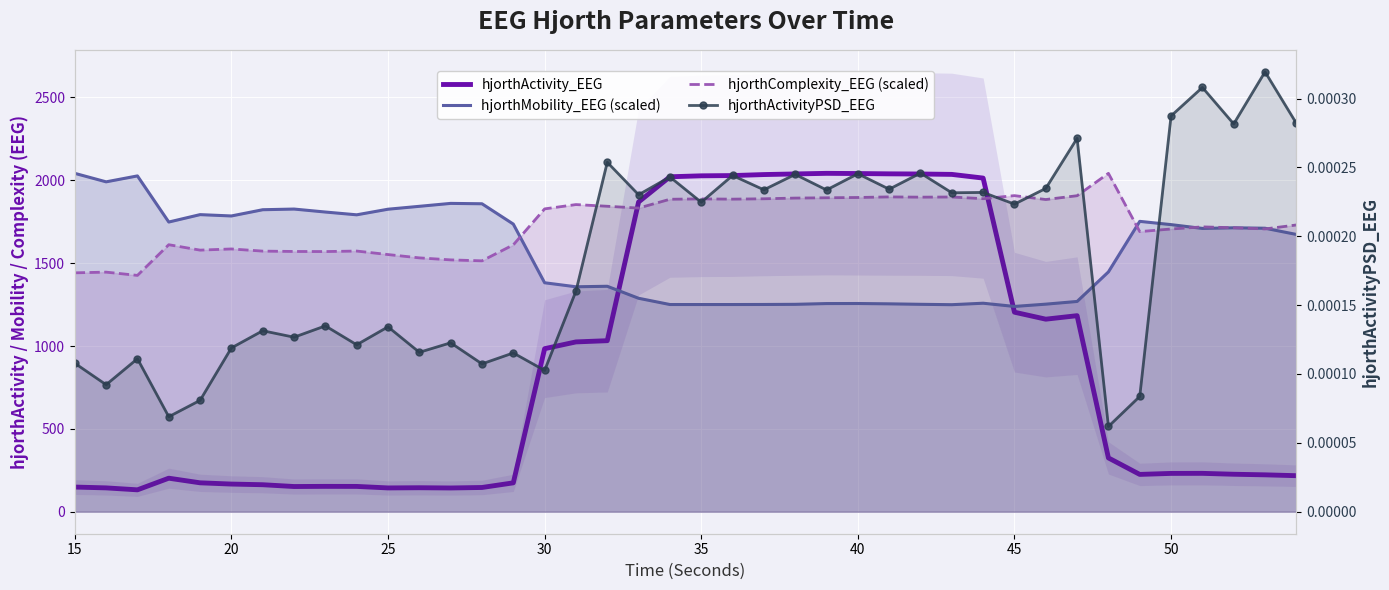

What are all the series names shown in the legend?

hjorthActivity_EEG, hjorthMobility_EEG (scaled), hjorthComplexity_EEG (scaled), hjorthActivityPSD_EEG